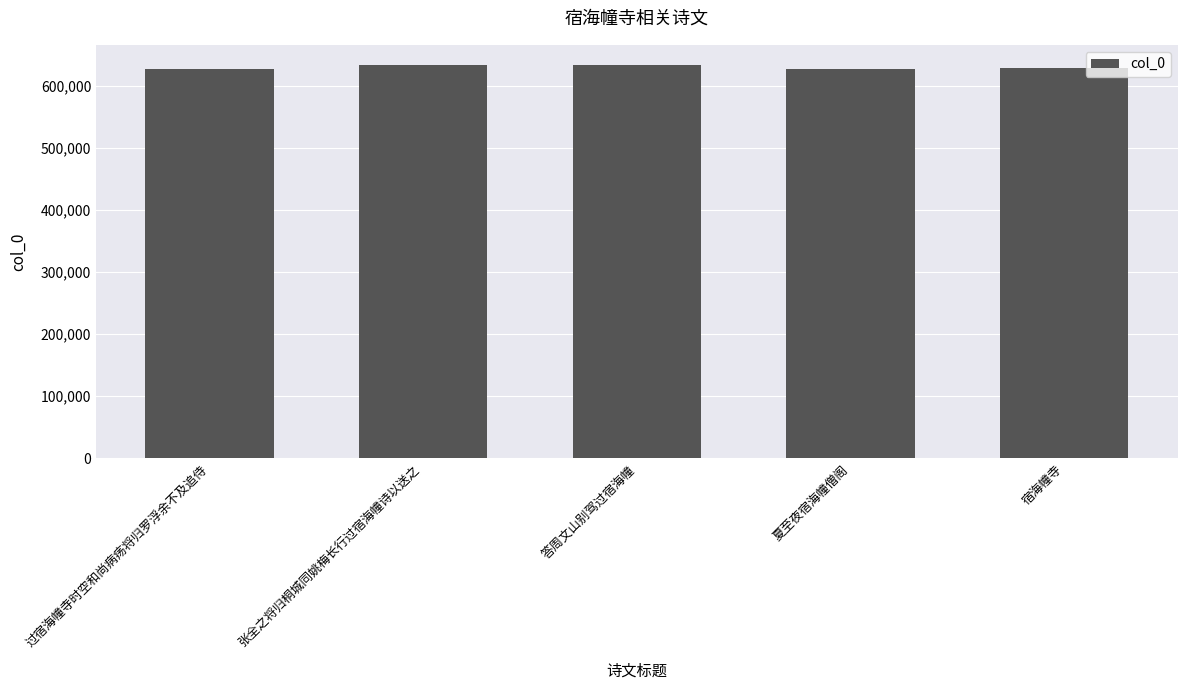

Approximately how many times larger is the value at 夏至夜宿海幢僧阁 compared to 宿海幢寺?

1.0